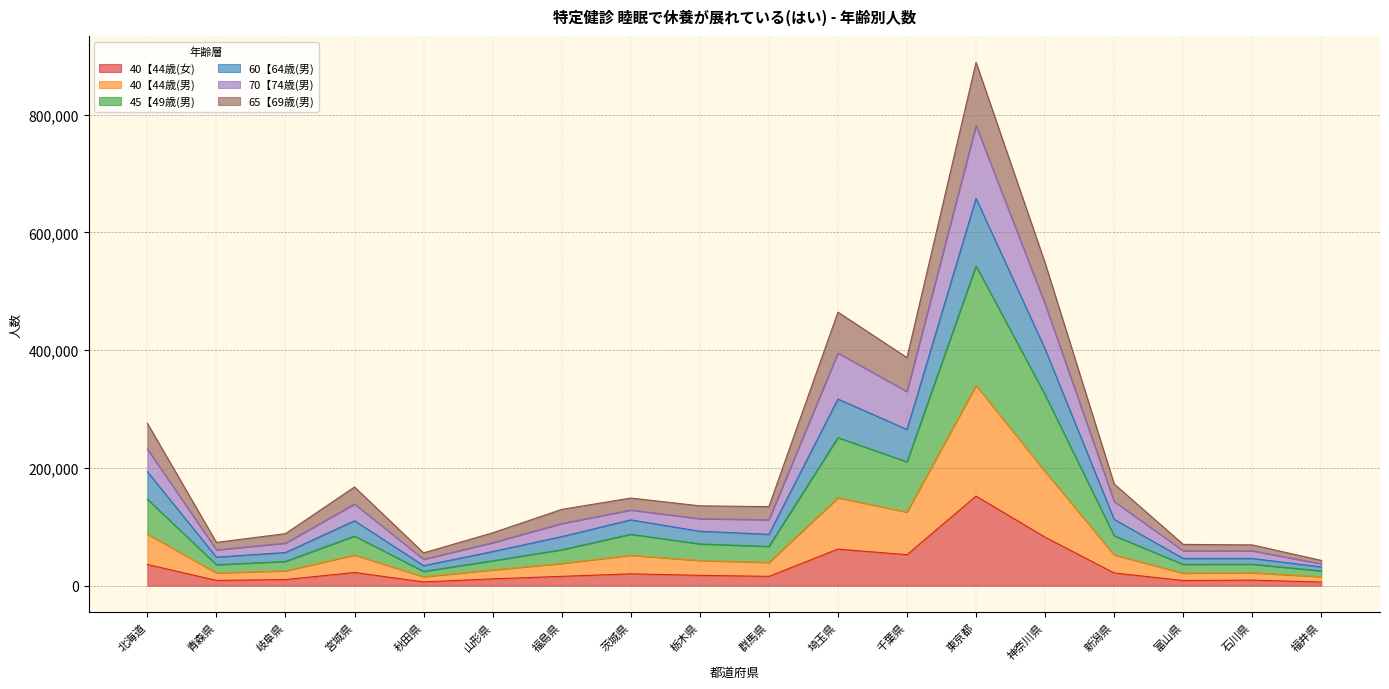

How many interior local peaks does the 60【64歳(男) series have?

4